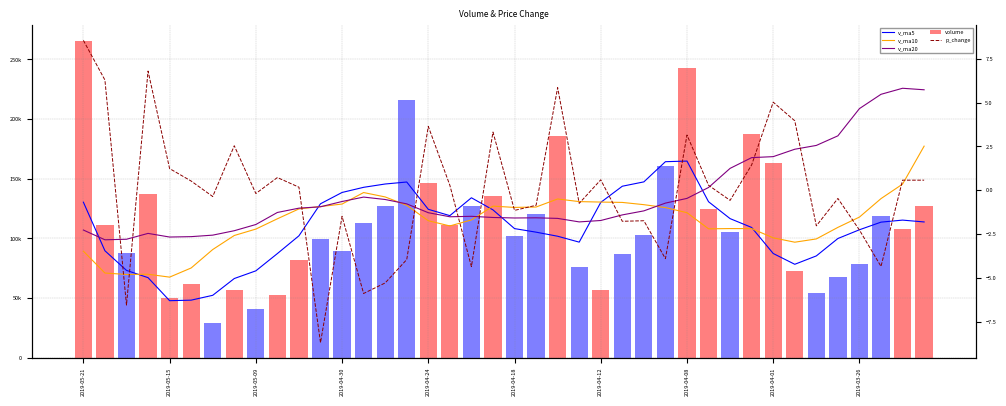

True or false: v_ma10 has a value of 171688.8 at 26.

False